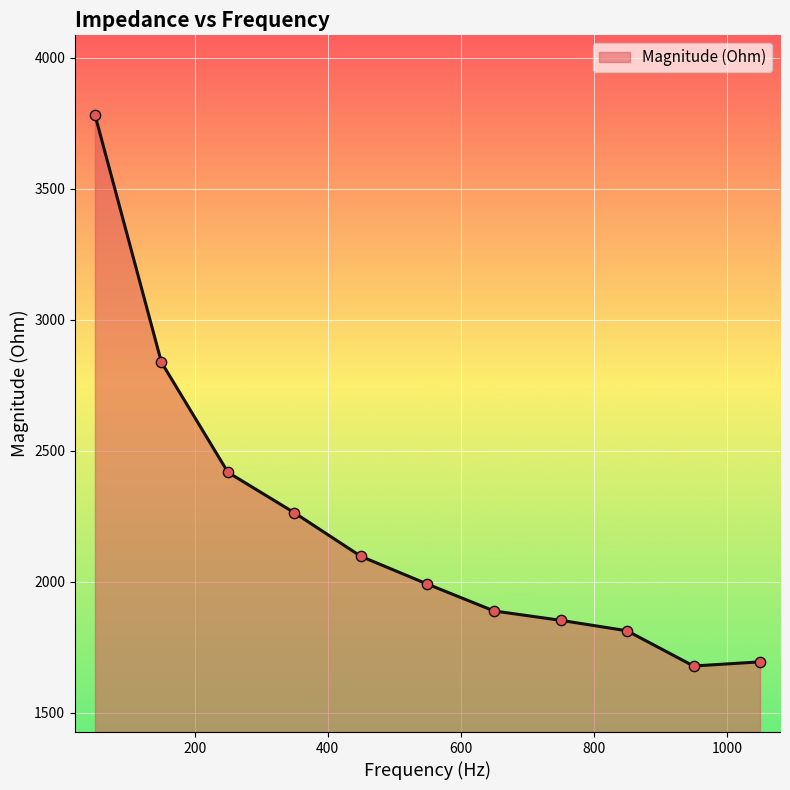

What is the difference between the maximum and minimum values?

2102.8